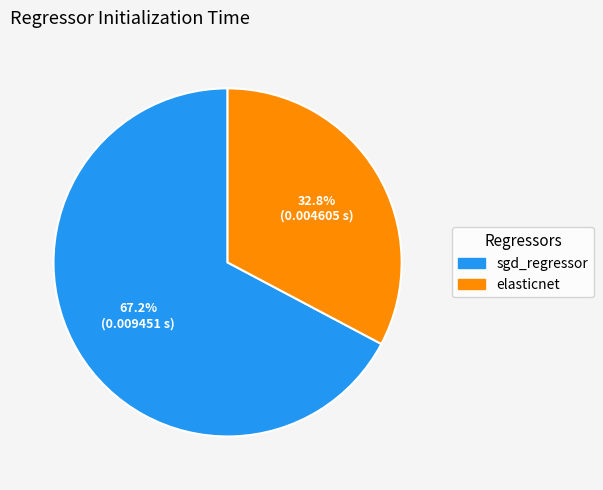

Is there any slice that represents more than half of the pie?

Yes